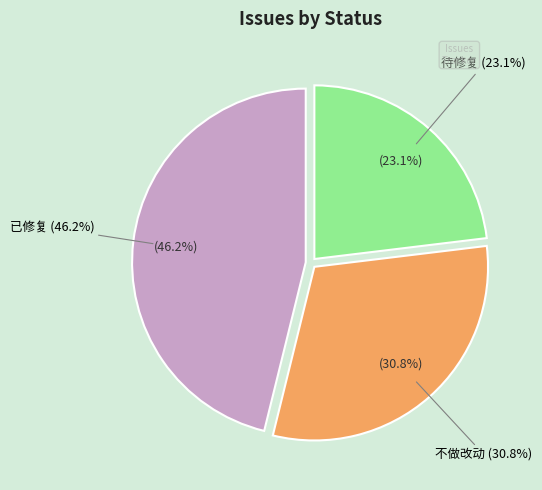

The Android slice represents 61% of the pie. True or false?

False